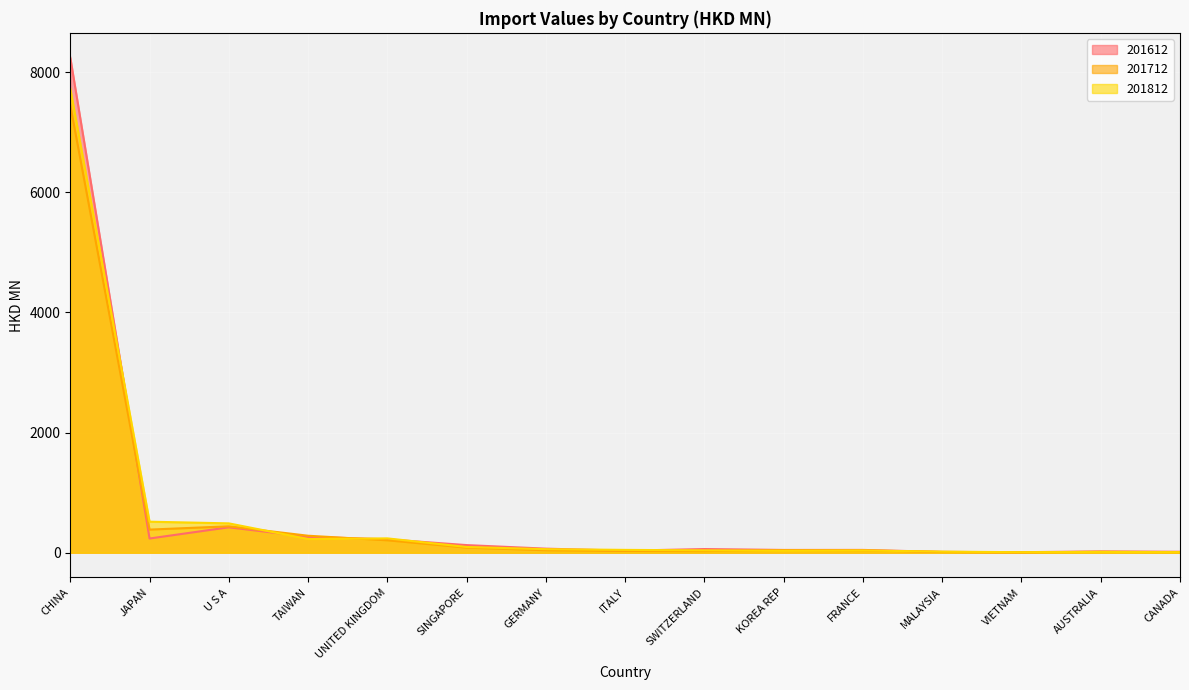

What is the difference between the highest and lowest values at SWITZERLAND?

33.7